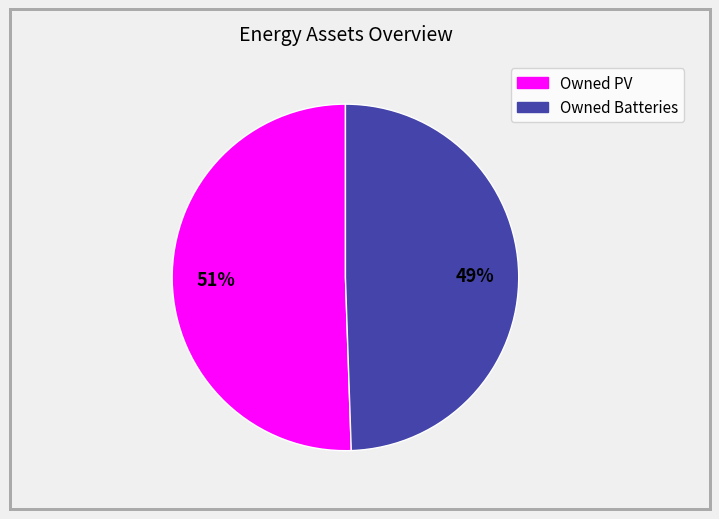

Which slice represents more than half of the pie?

Owned PV